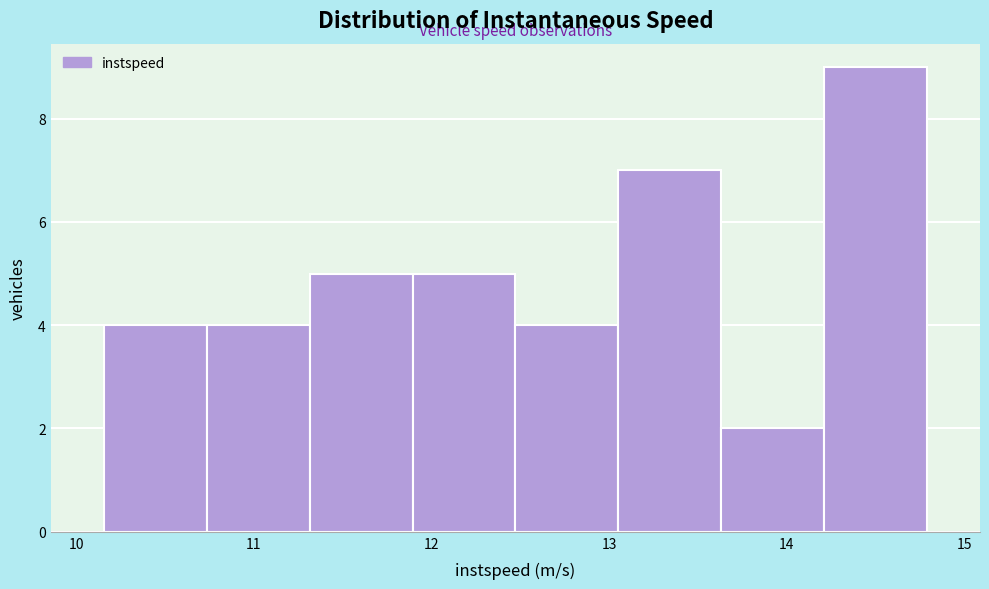

How tall is the bar that spans 11.3 to 11.9 on the x-axis? Neither the bar edges nor the heights are printed on the chart, so give them approximately, as read against the axes.

5